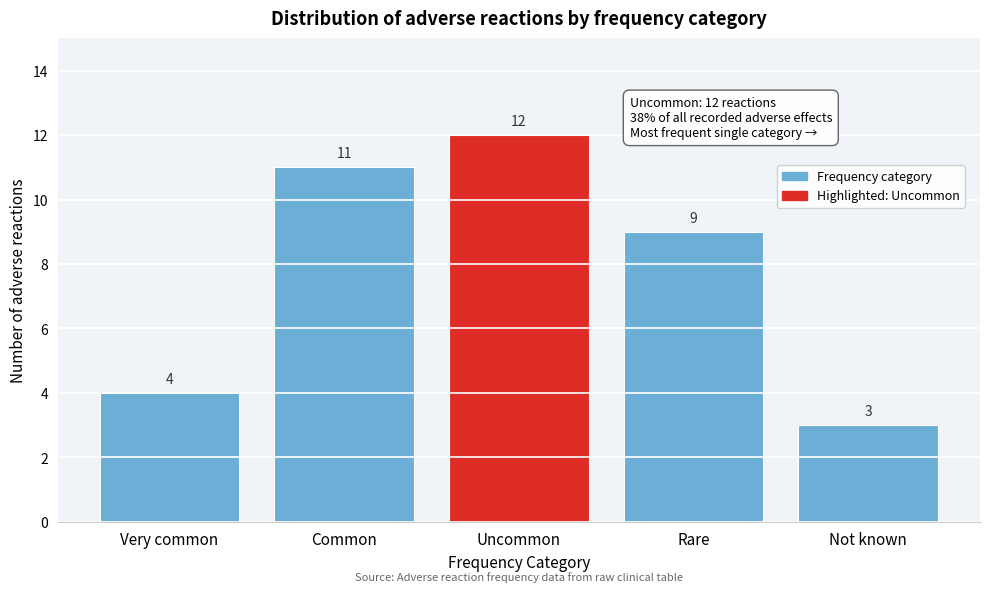

Reading left to right, transcribe all the data shown in this chart.

Very common=4	Common=11	Uncommon=12	Rare=9	Not known=3